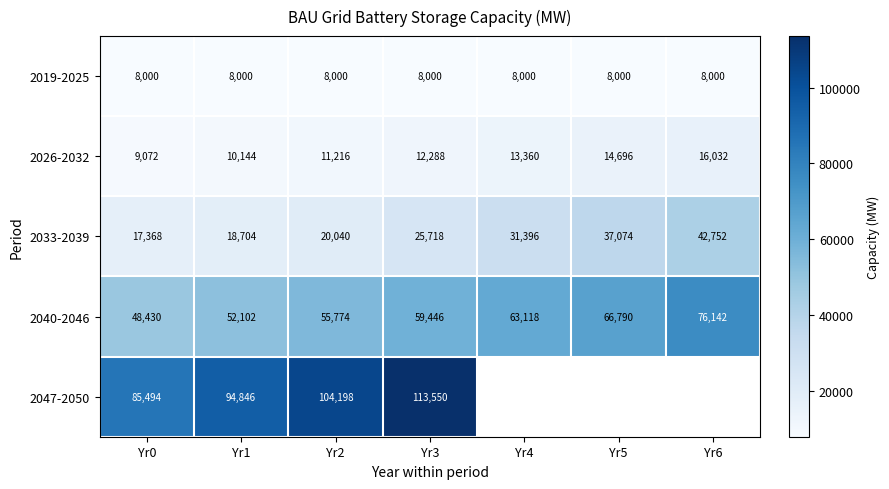

What is the total value across all series at Yr3?

219002